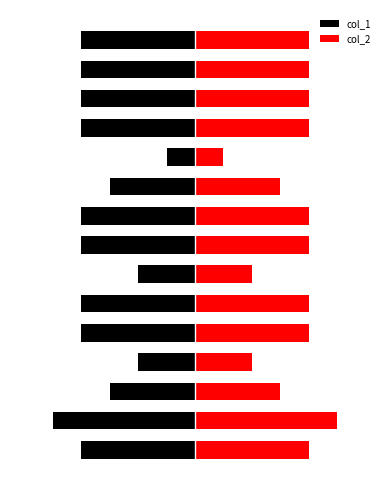

Which series has the largest range (max minus min)?

col_1